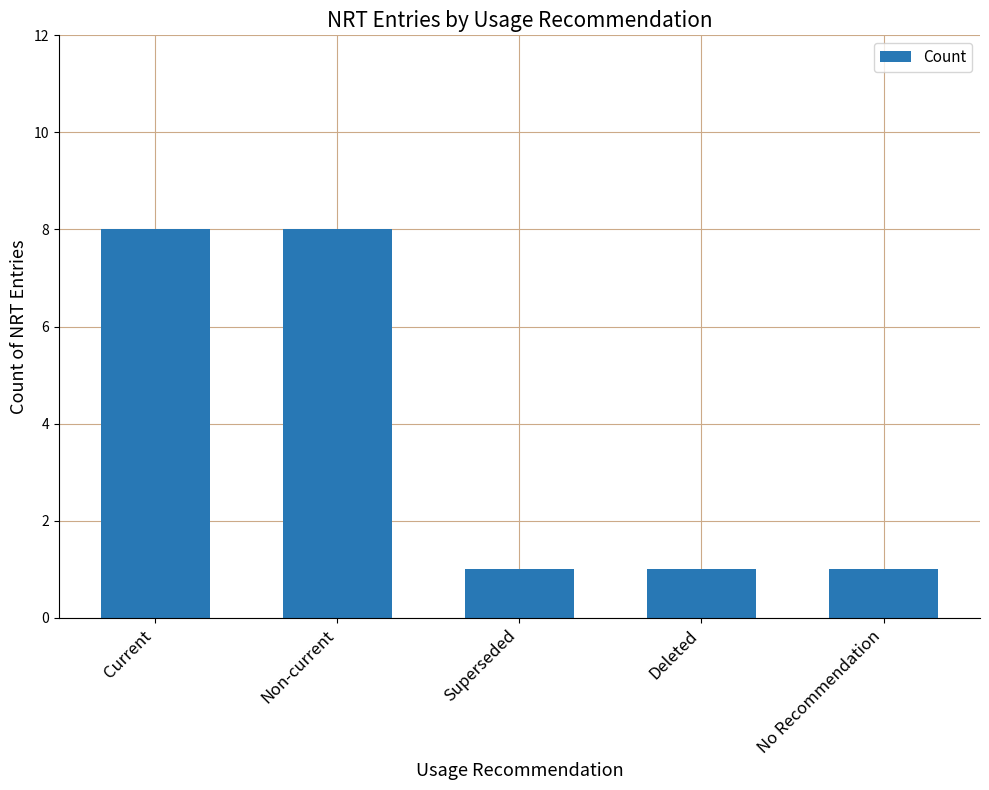

What is the approximate value at Non-current?

8